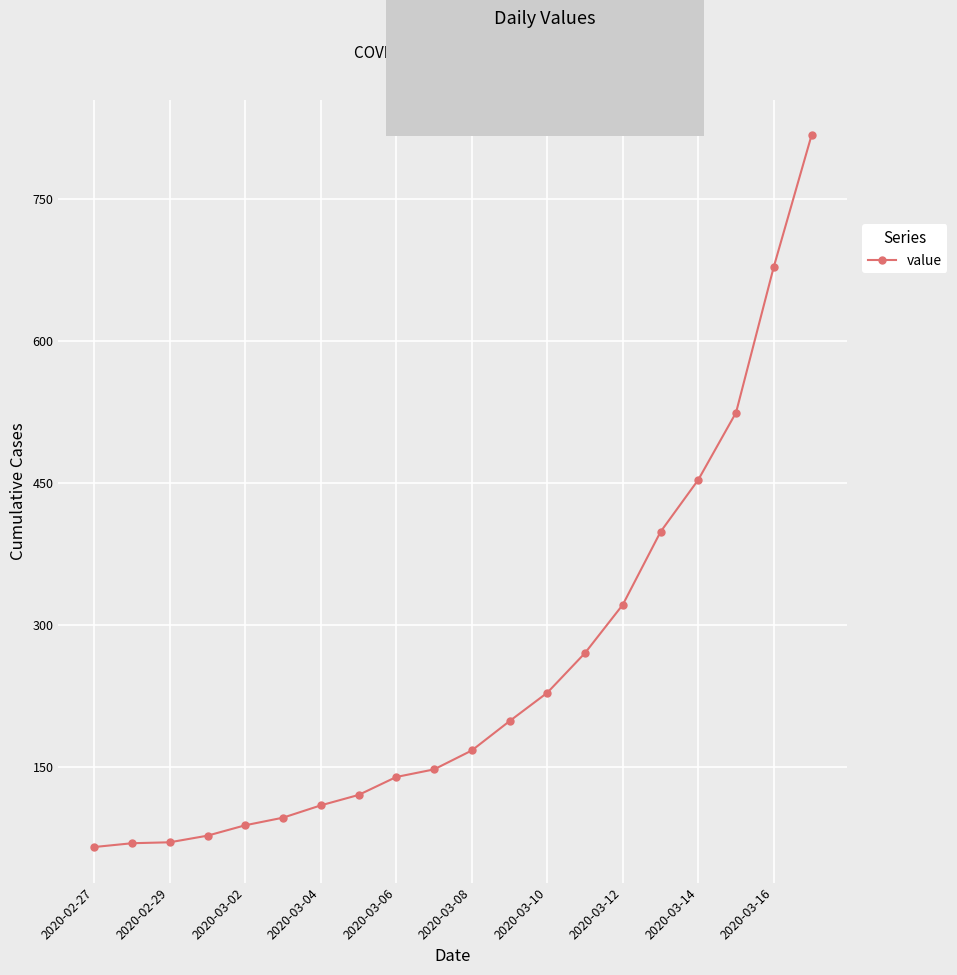

What is the greatest value displayed?

817